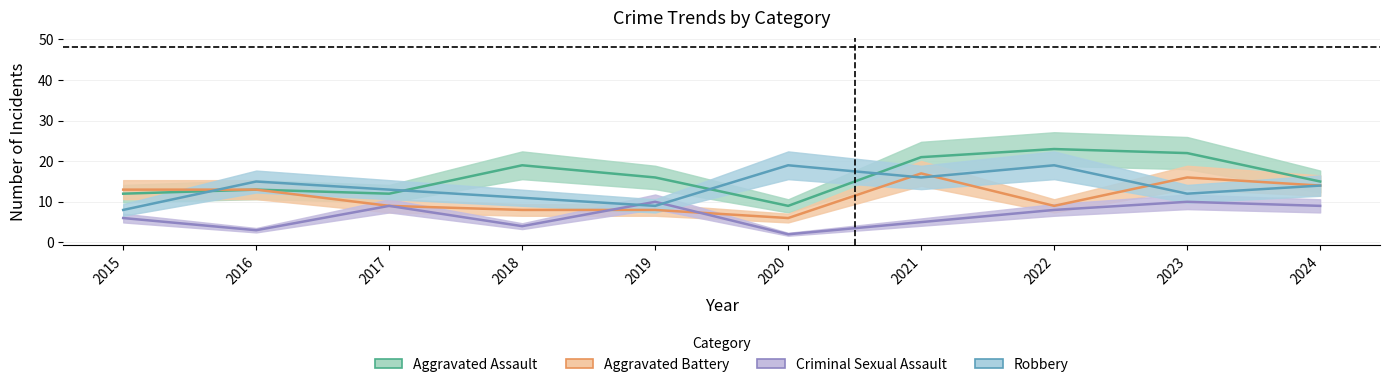

How many lines are shown in the chart?

4